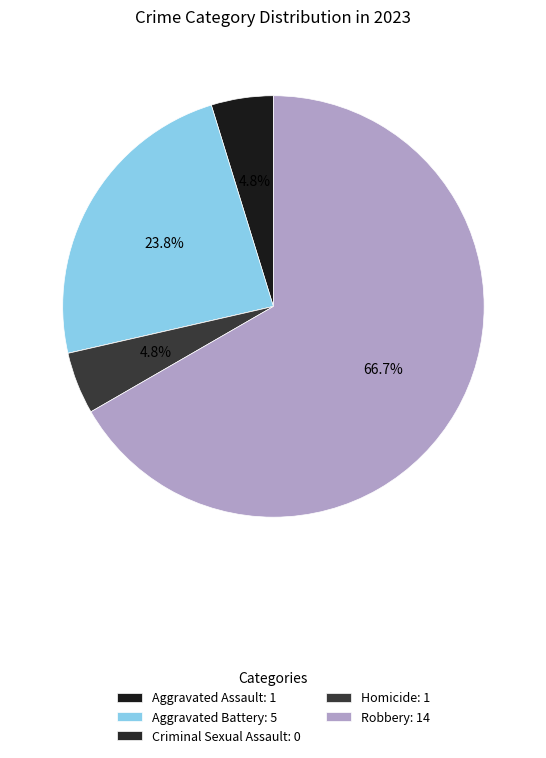

Which slice is the smallest?

Criminal Sexual Assault